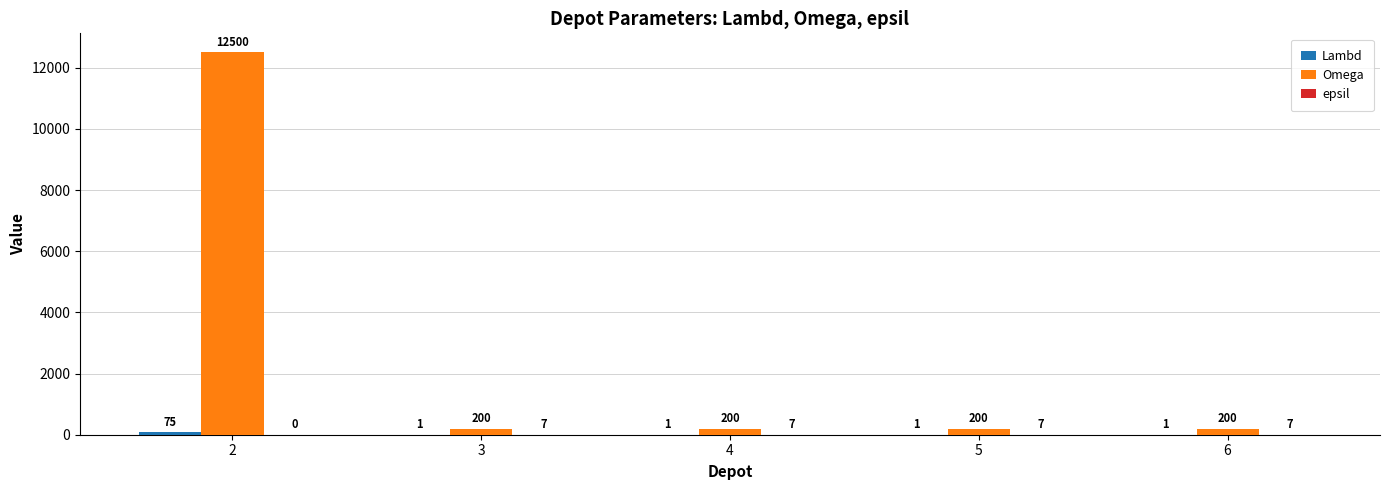

What is the total value across all series at 2?

12575